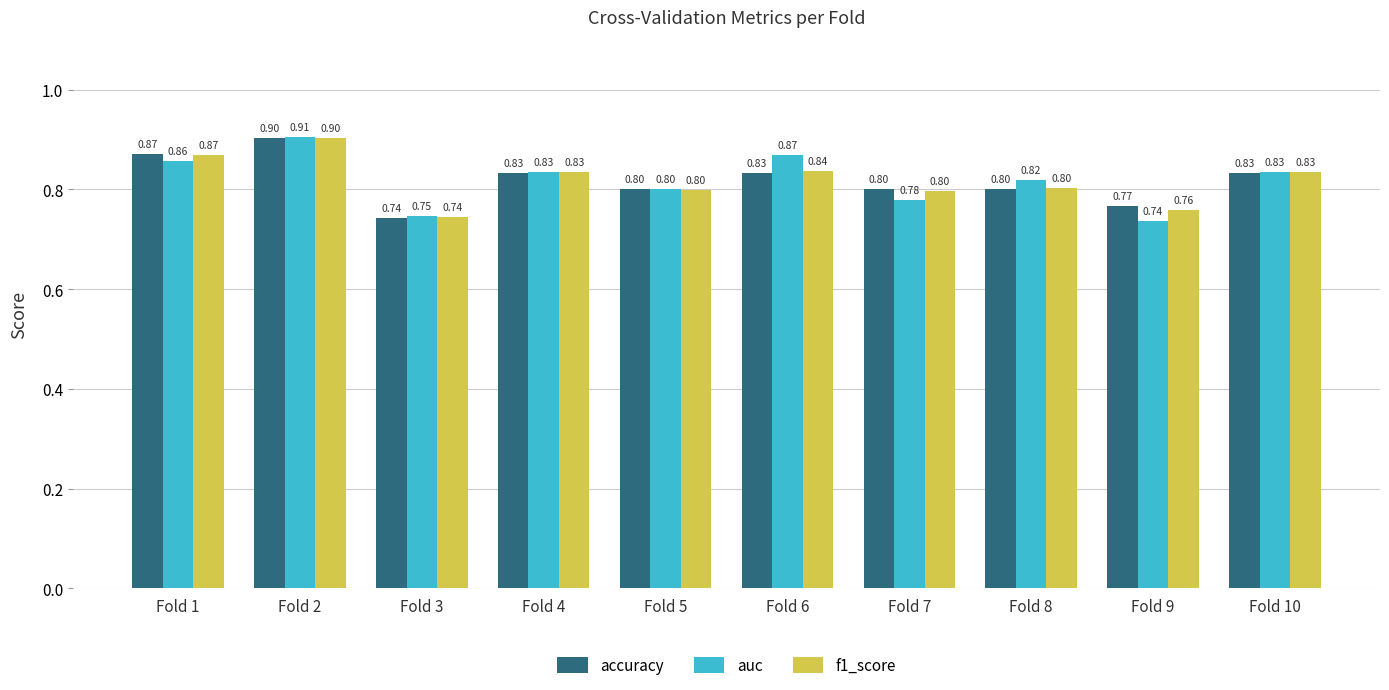

Which series has the largest range (max minus min)?

auc